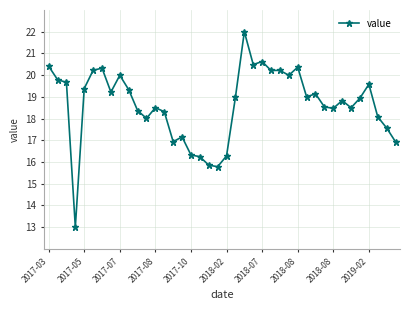

What is the maximum value shown in the chart?

22.0